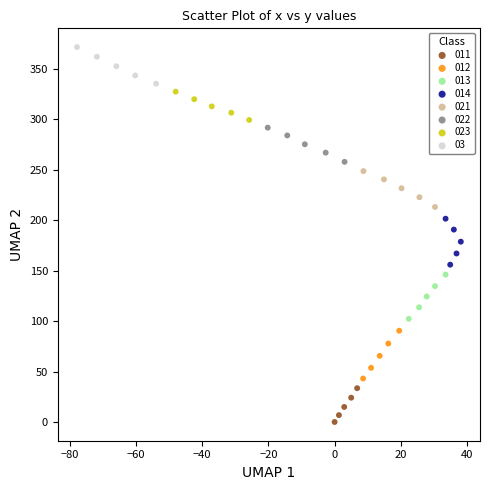

Which series contains the highest Y value?

03